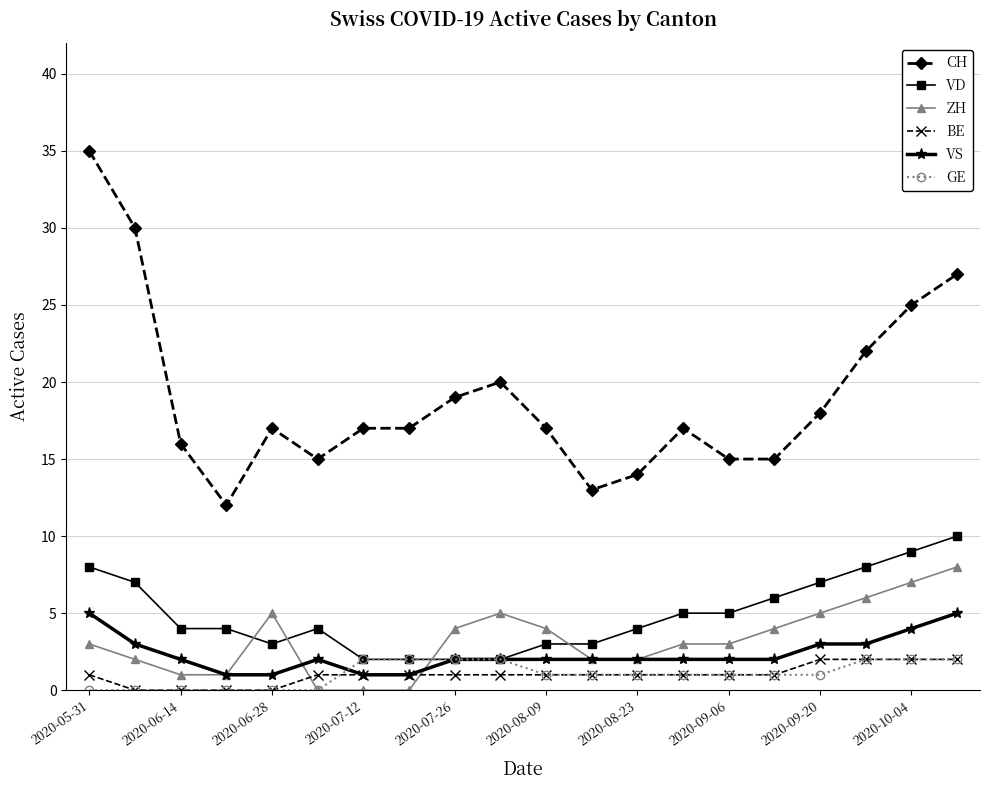

True or false: CH and GE cross at least once.

False